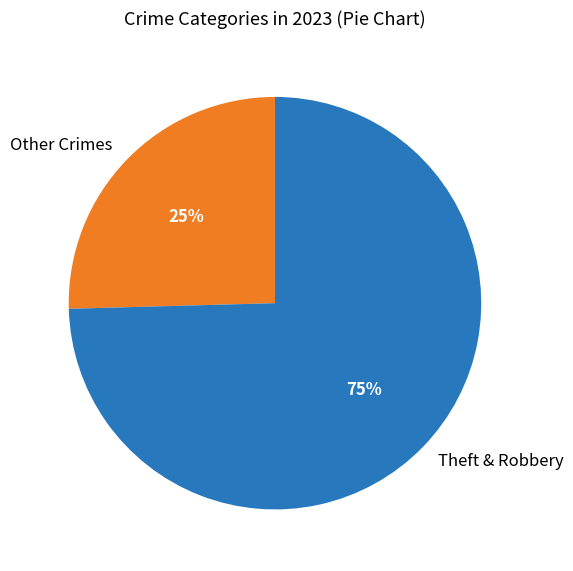

Combined, do Other Crimes and Theft & Robbery account for over 50%?

Yes